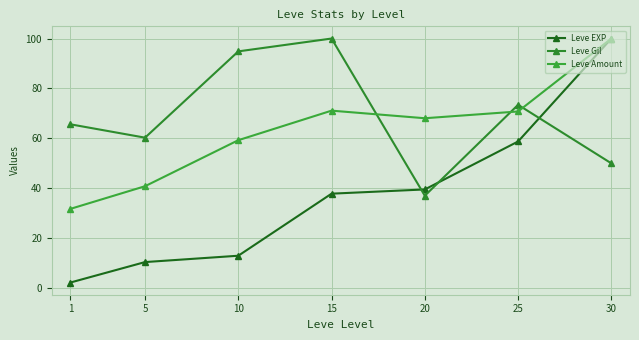

The Leve EXP series shows 55.5 at 15. True or false?

False